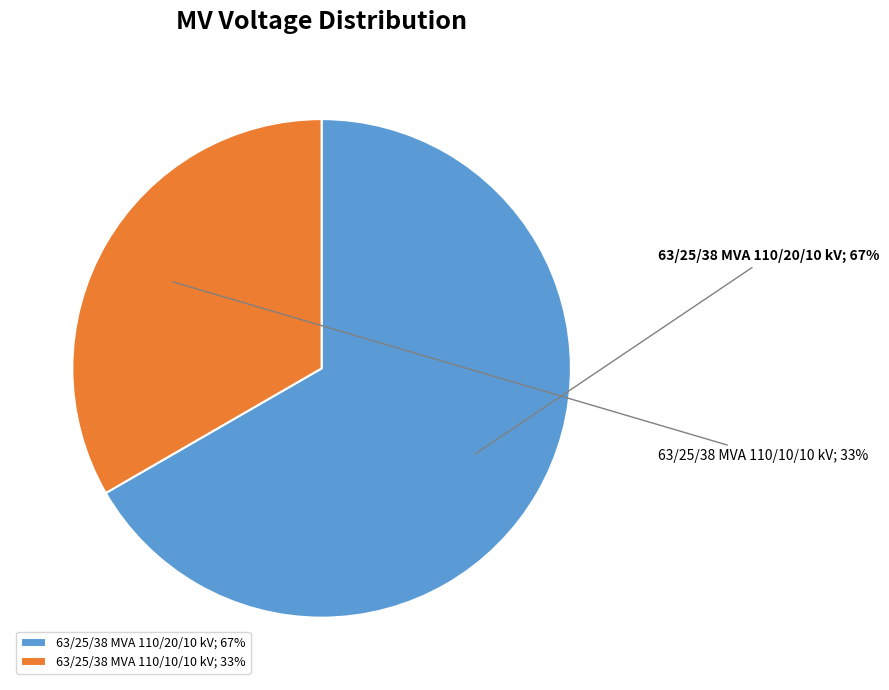

Is it true that 63/25/38 MVA 110/10/10 kV is 48% of the pie?

False